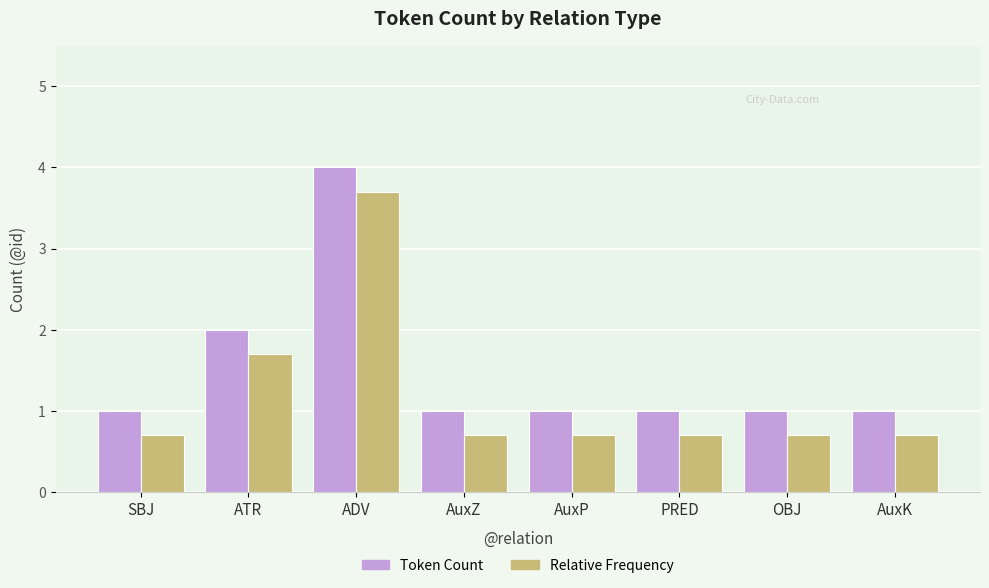

What is the lowest value of the Token Count series?

1.0